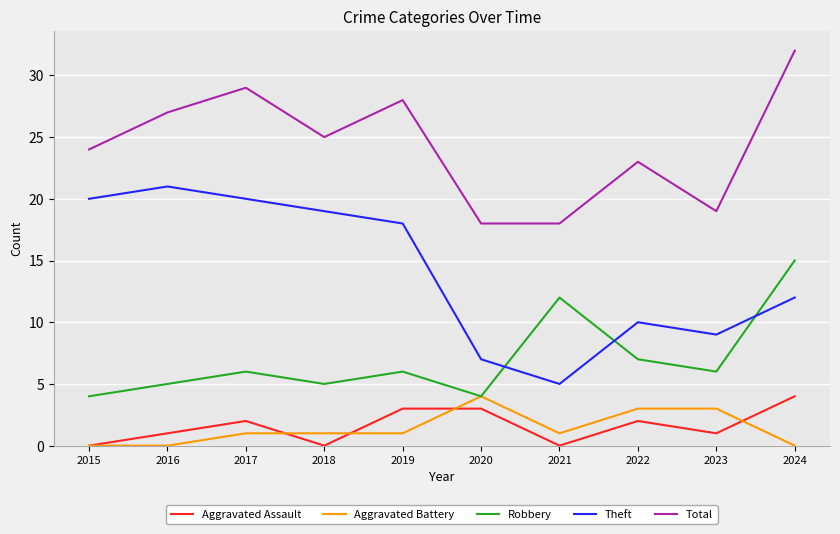

True or false: Robbery and Aggravated Assault intersect in this chart.

False